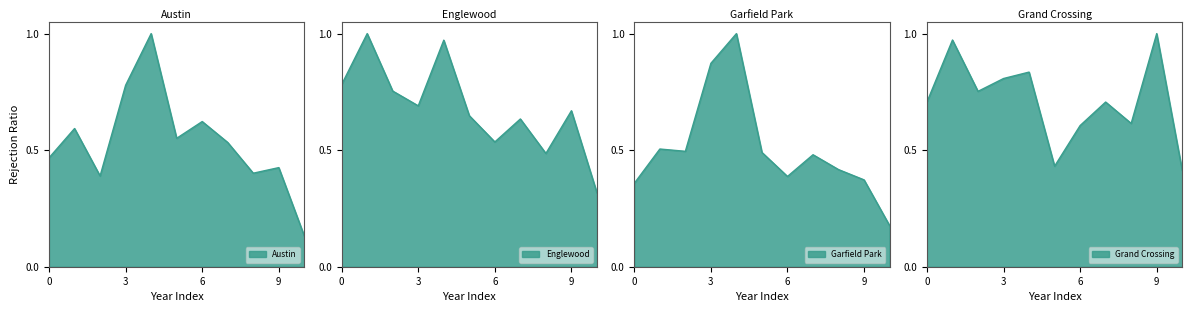

At 2023, list the series in order from largest to smallest.

Grand Crossing, Englewood, Garfield Park, Austin